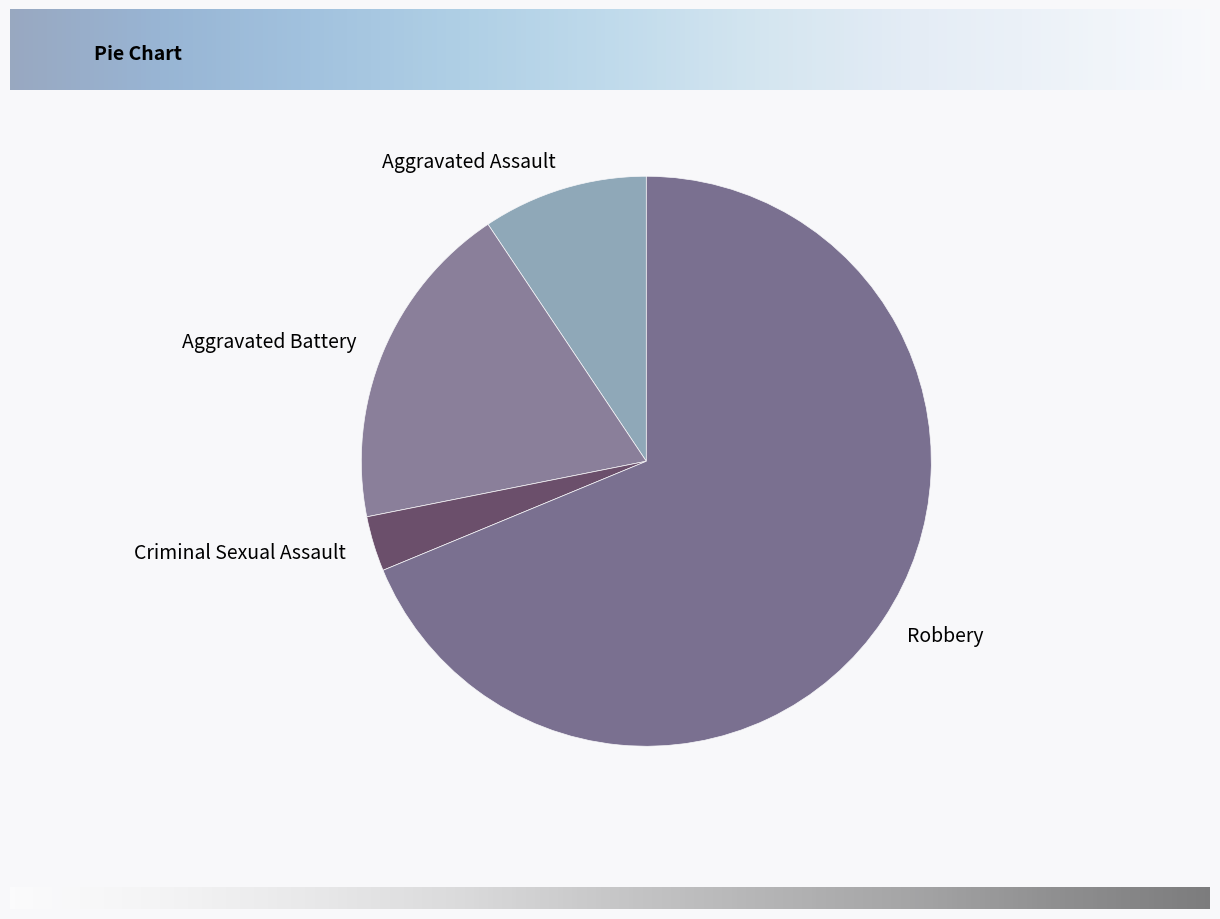

Rank the categories by value from highest to lowest.

Robbery, Aggravated Battery, Aggravated Assault, Criminal Sexual Assault